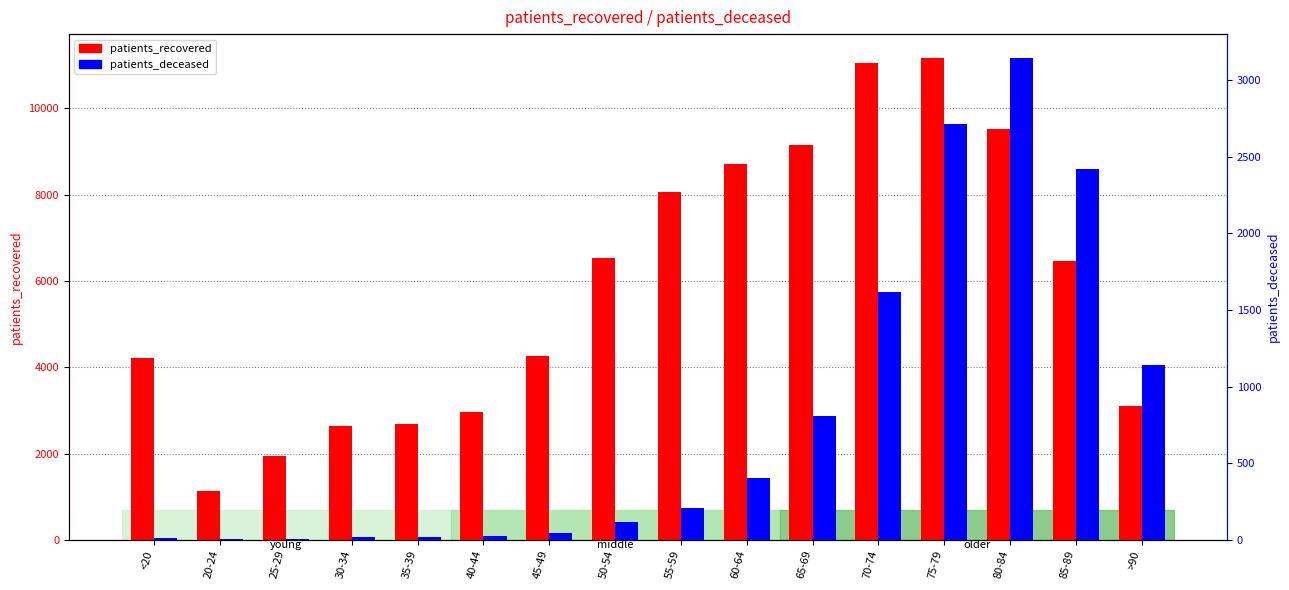

How many distinct data groups are displayed?

2